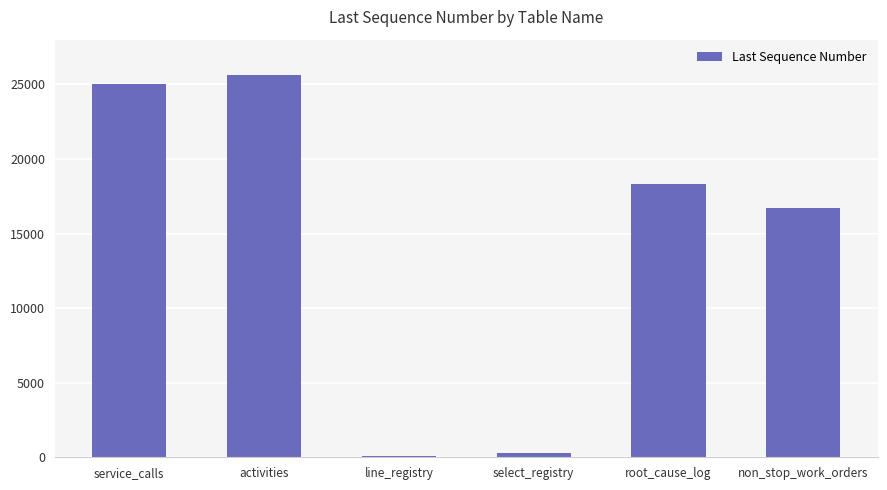

What position from the left is root_cause_log?

5